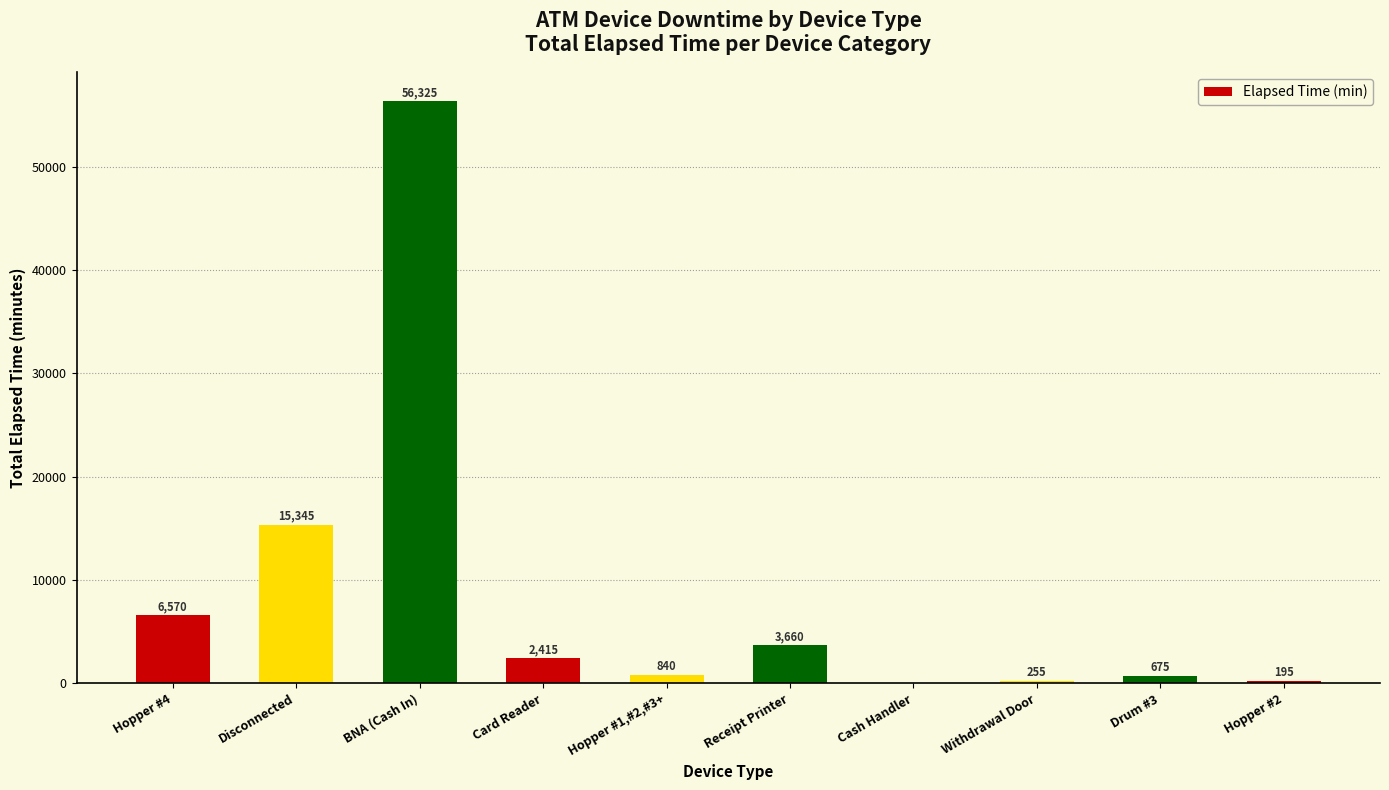

Are the bars grouped side by side (vs. stacked)?

No